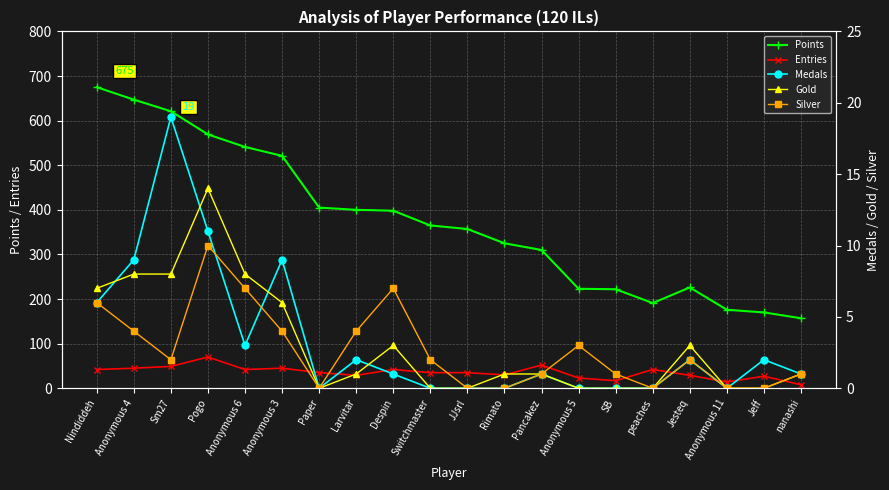

At which label is Gold closest to 7?

Nindiddeh